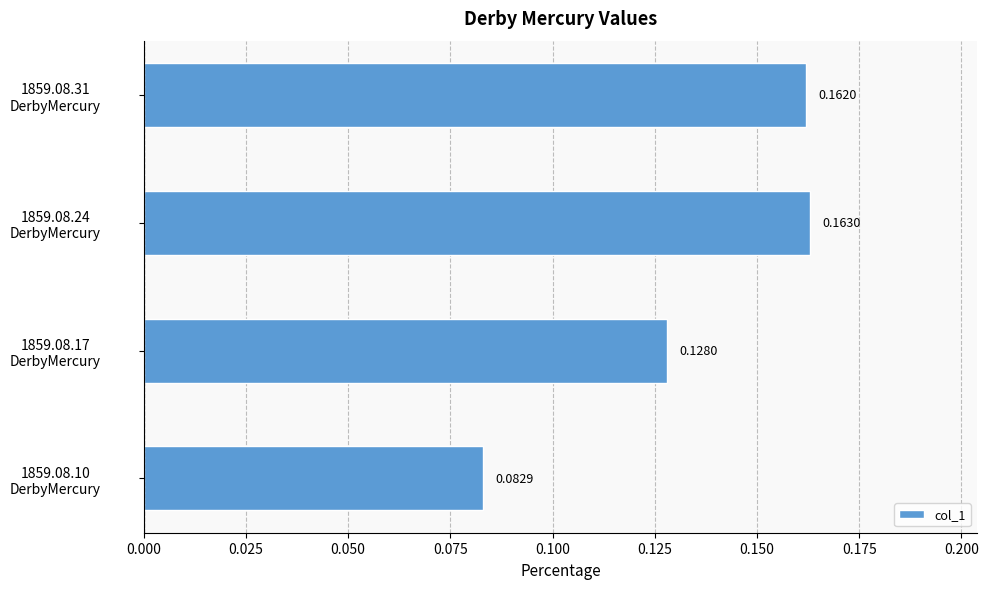

List the labels in order of value, largest first.

1859.08.24
DerbyMercury, 1859.08.31
DerbyMercury, 1859.08.17
DerbyMercury, 1859.08.10
DerbyMercury